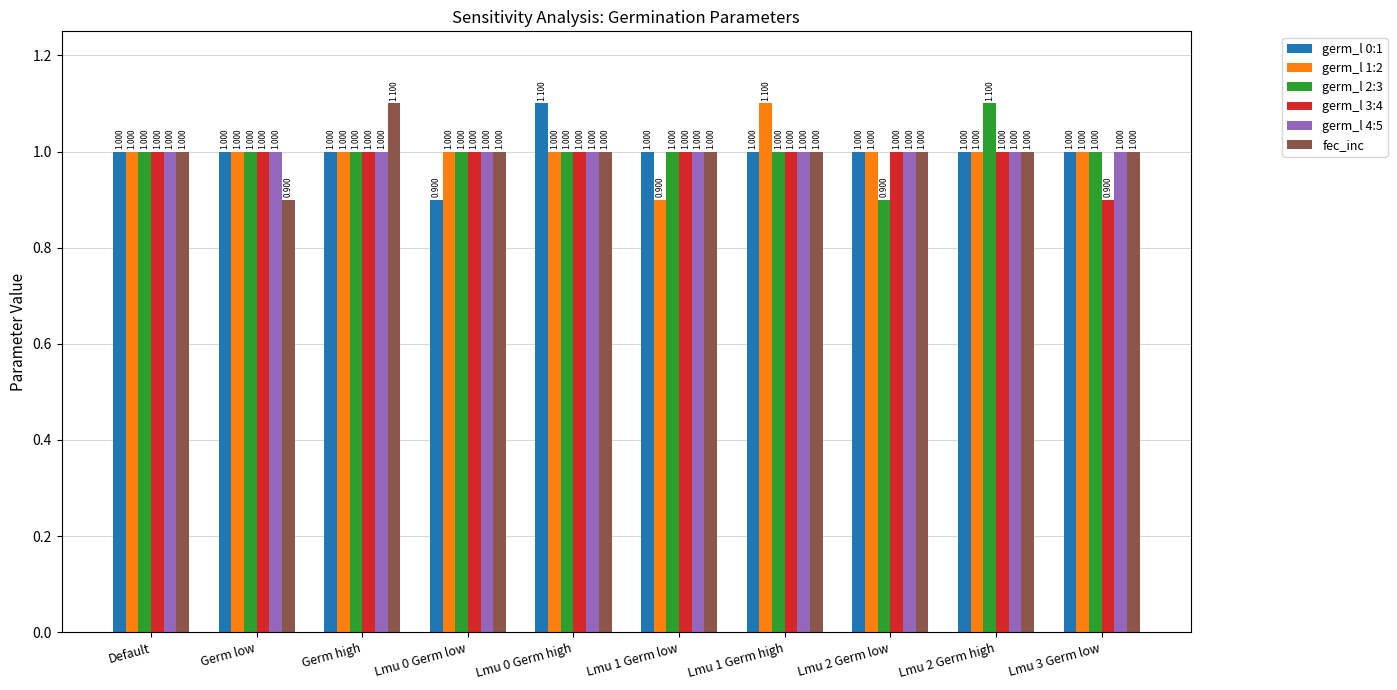

What are all the series names shown in the legend?

germ_l 0:1, germ_l 1:2, germ_l 2:3, germ_l 3:4, germ_l 4:5, fec_inc